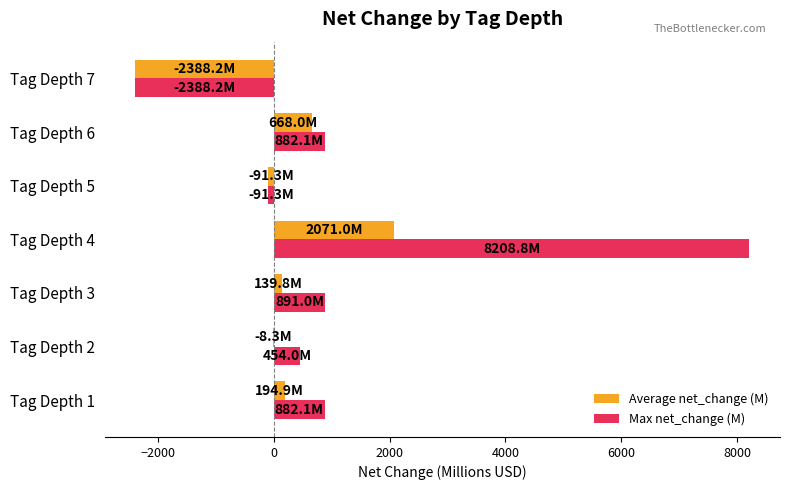

What is the average value of the Average net_change (M) series?

83.7